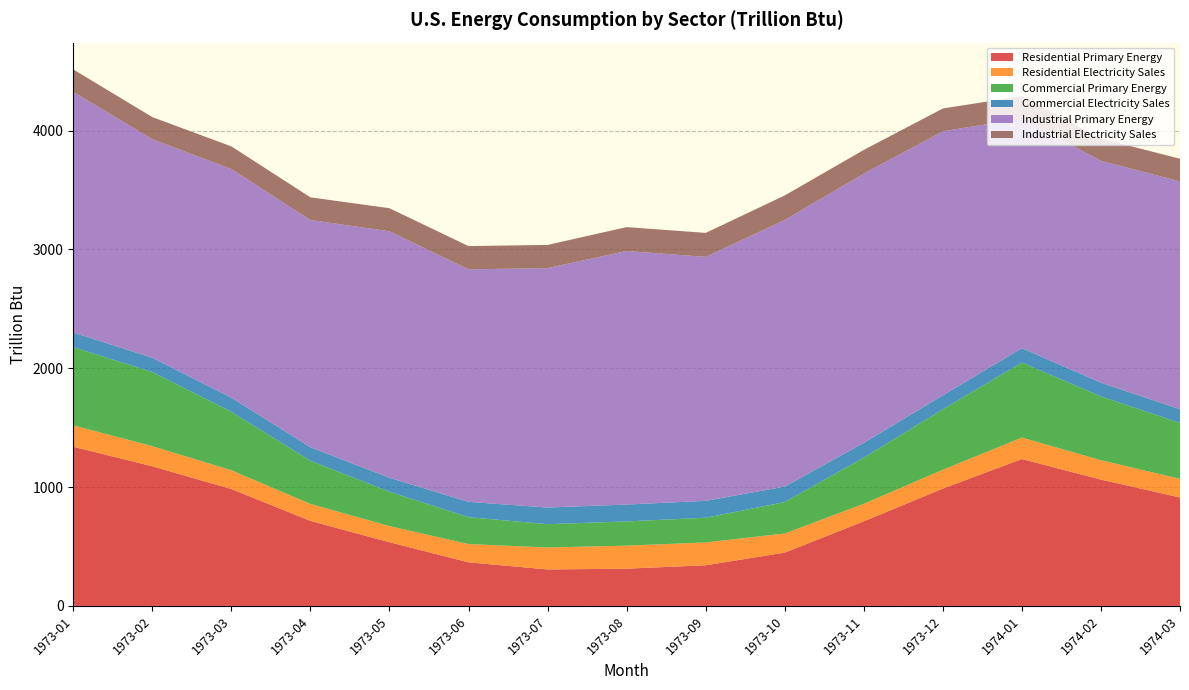

Reading left to right, what are all the values shown in this chart?

Residential Primary Energy: 1339.3	1174.9	983.4	715.4	535.9	366.9	306.9	313.3	342.2	448.4	712.0	987.5	1236.0	1062.9	912.1
Residential Electricity Sales: 180.3	169.2	158.0	142.7	135.9	153.4	184.7	193.6	191.8	161.1	147.3	158.3	180.4	163.0	157.3
Commercial Primary Energy: 658.0	623.8	492.1	363.4	288.6	226.5	196.2	204.2	208.2	264.4	389.1	508.5	631.9	536.9	470.3
Commercial Electricity Sales: 123.2	119.8	118.3	113.9	117.6	128.7	140.0	142.0	142.1	129.9	123.7	117.6	120.8	115.8	115.4
Industrial Primary Energy: 2024.9	1839.3	1924.2	1911.9	2074.3	1956.7	2015.0	2133.6	2052.7	2243.8	2265.5	2222.3	1931.8	1866.9	1917.2
Industrial Electricity Sales: 188.6	186.3	190.6	190.9	193.9	195.7	195.0	200.8	201.9	206.5	199.4	191.3	189.2	187.0	190.4